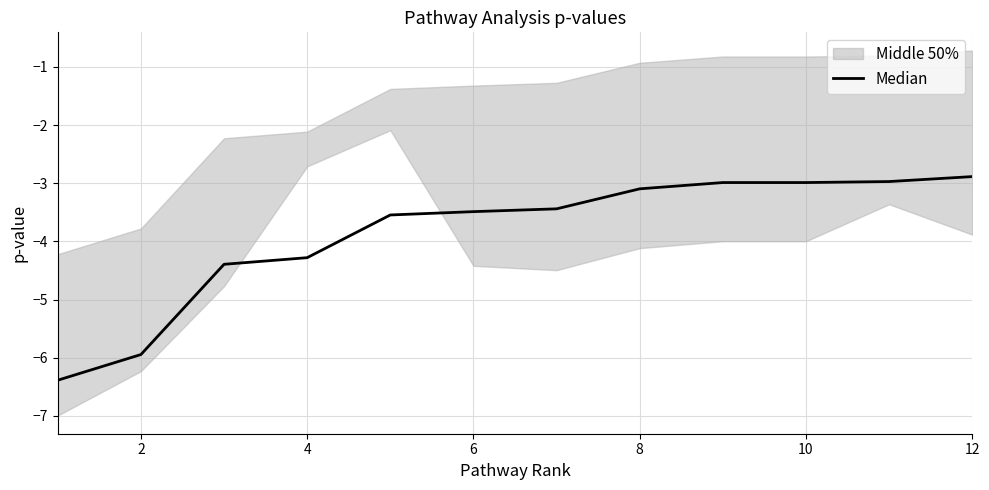

What is the difference between the second highest and second lowest values?

3.0